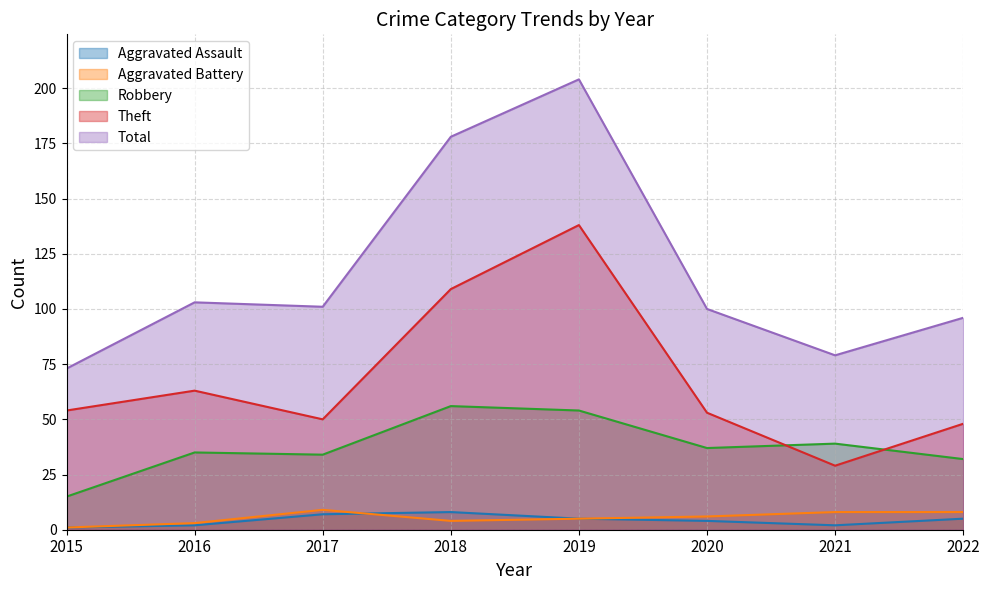

What is the sum of the Aggravated Battery values at 2022 and 2016?

11